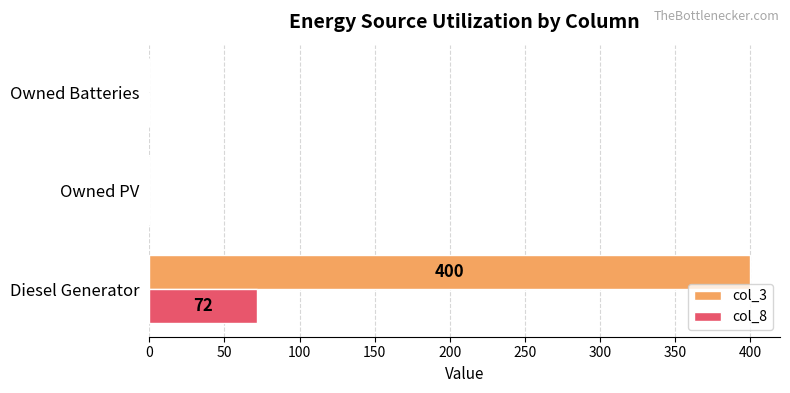

What is the sum of all col_8 values?

72